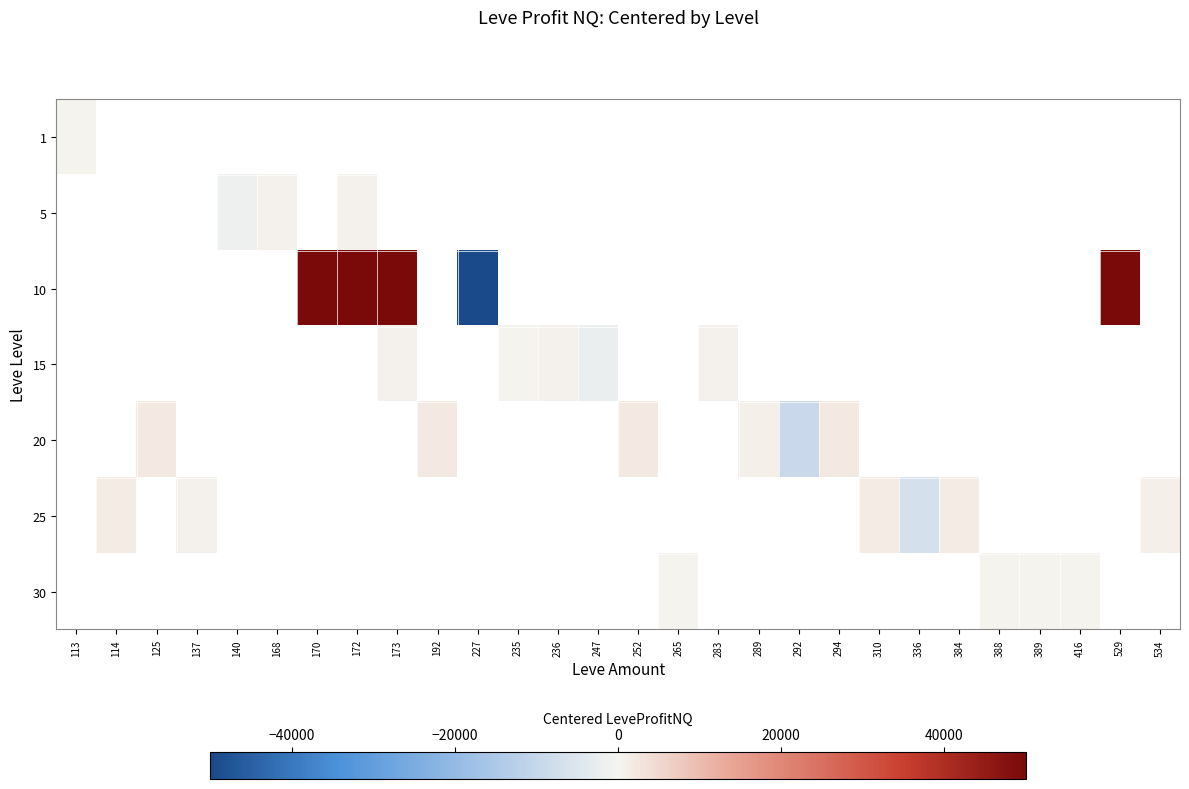

List the series in order of their peak value, lowest first.

1, 5, 10, 15, 20, 25, 30